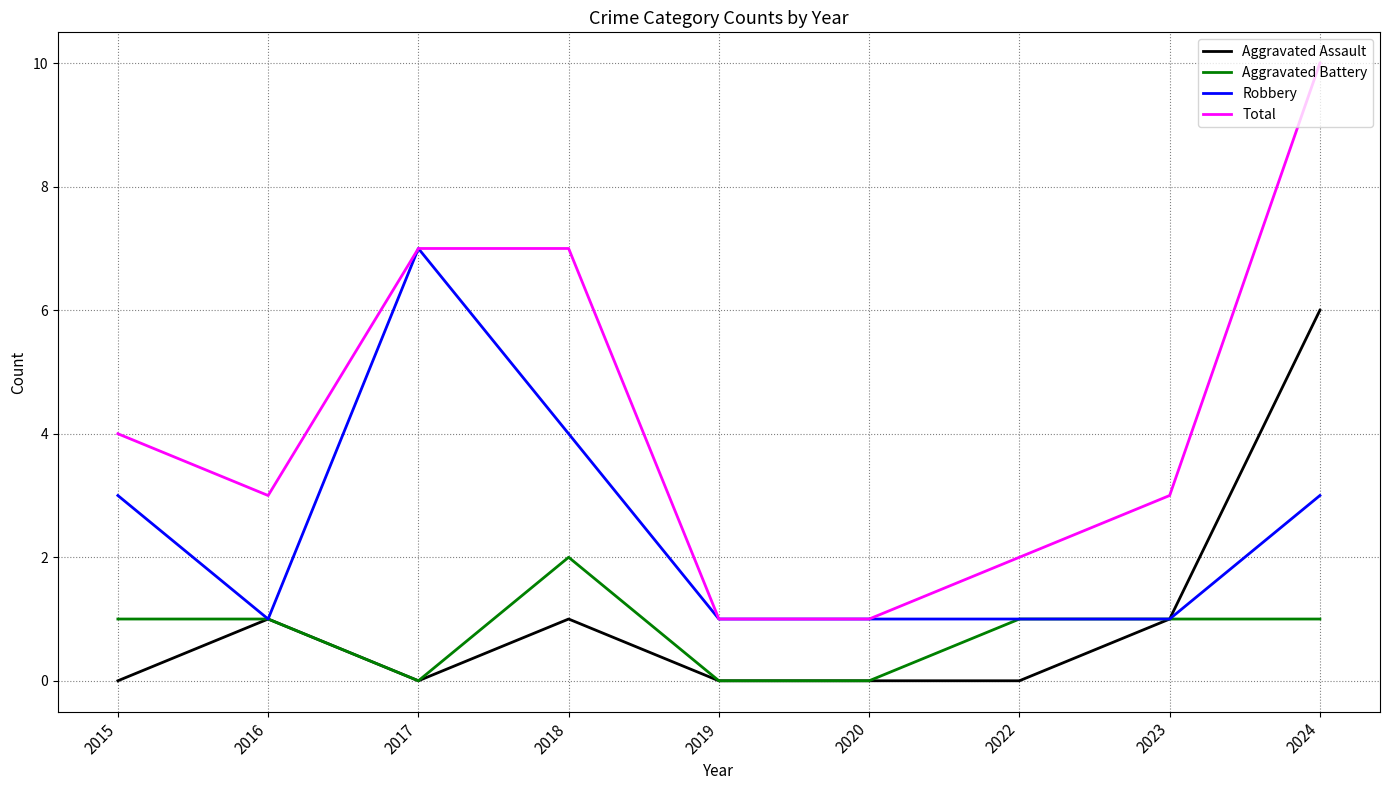

What are all the series names shown in the legend?

Aggravated Assault, Aggravated Battery, Robbery, Total